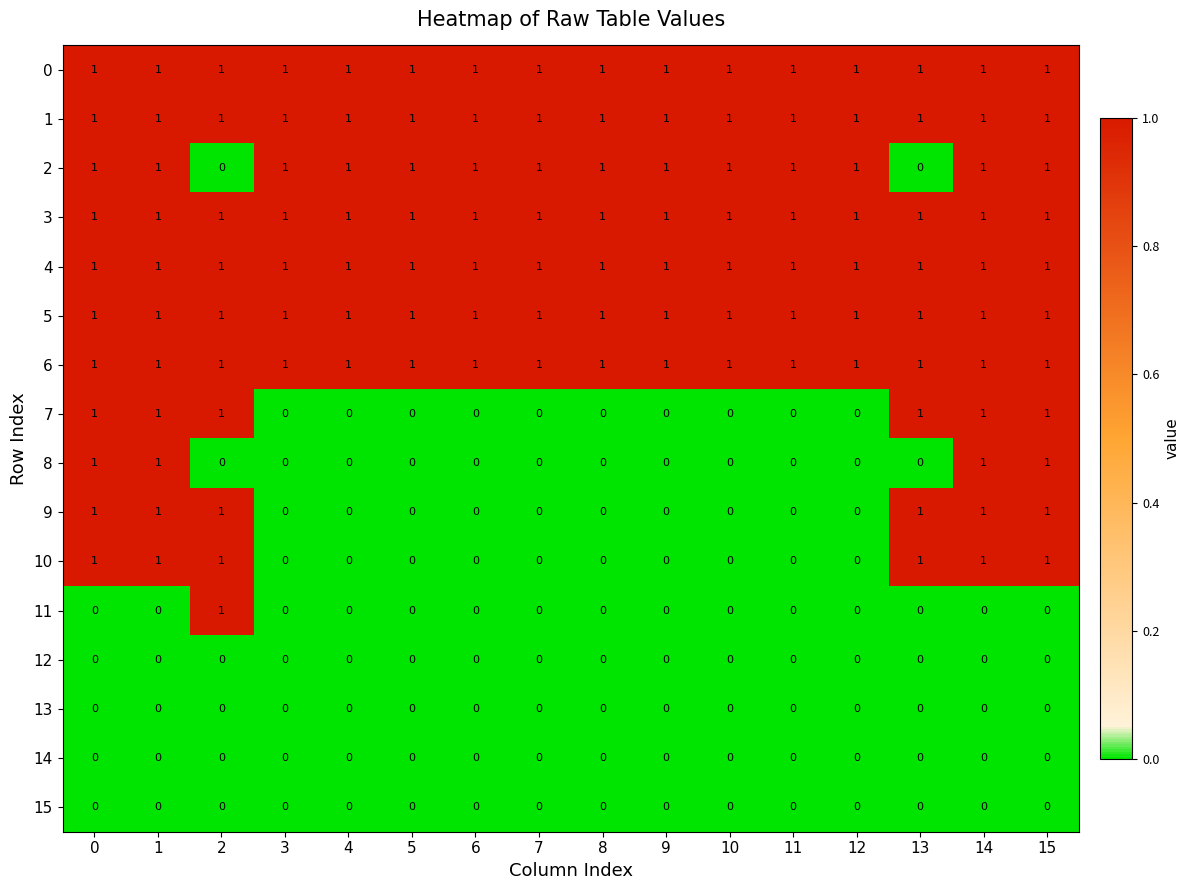

How many values in the 9 series exceed 0?

6